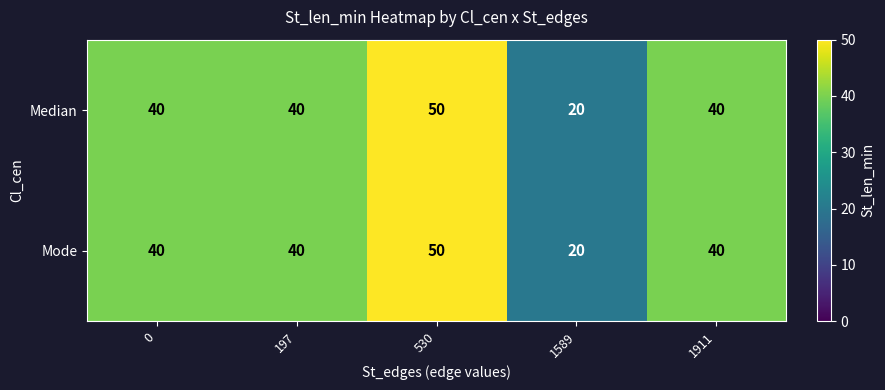

The Mode series shows 40 at 0. True or false?

True